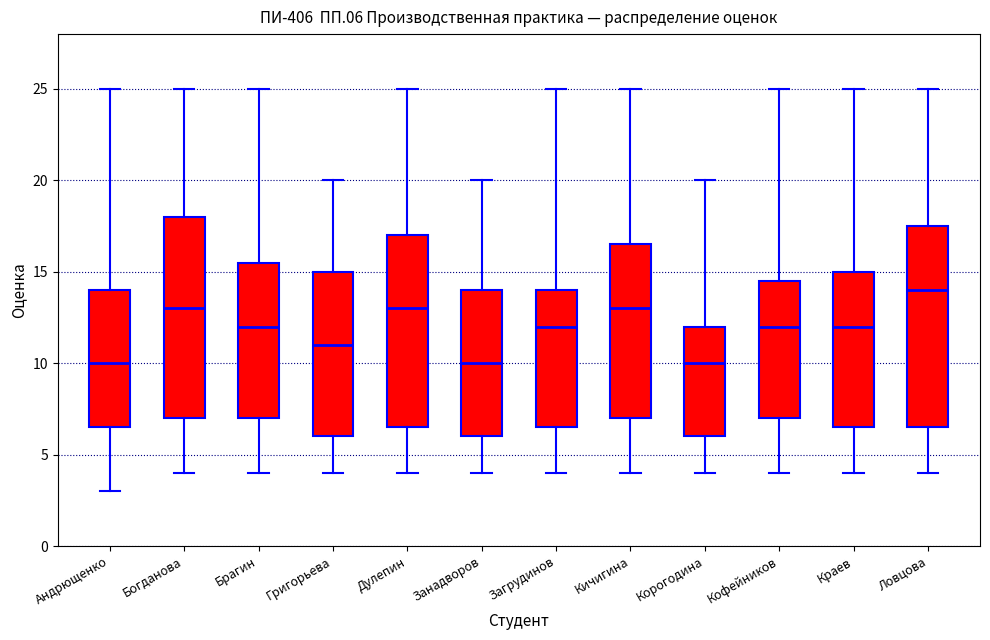

Where does the upper whisker of the box for Богданова end on the y-axis? The values are not printed on the chart, so give them approximately, as read against the axis.

25.0